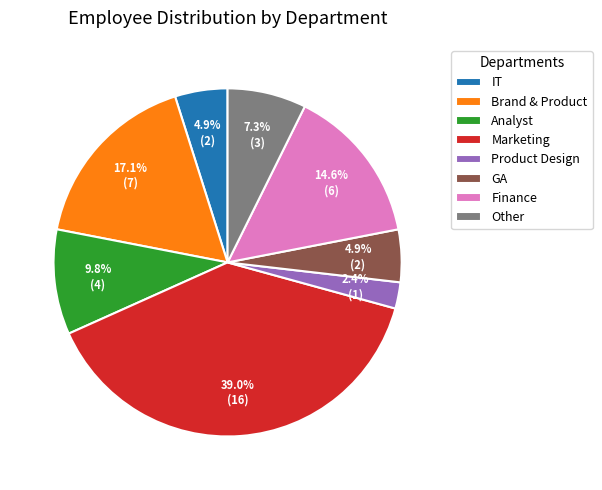

Which slice is the smallest?

Product Design